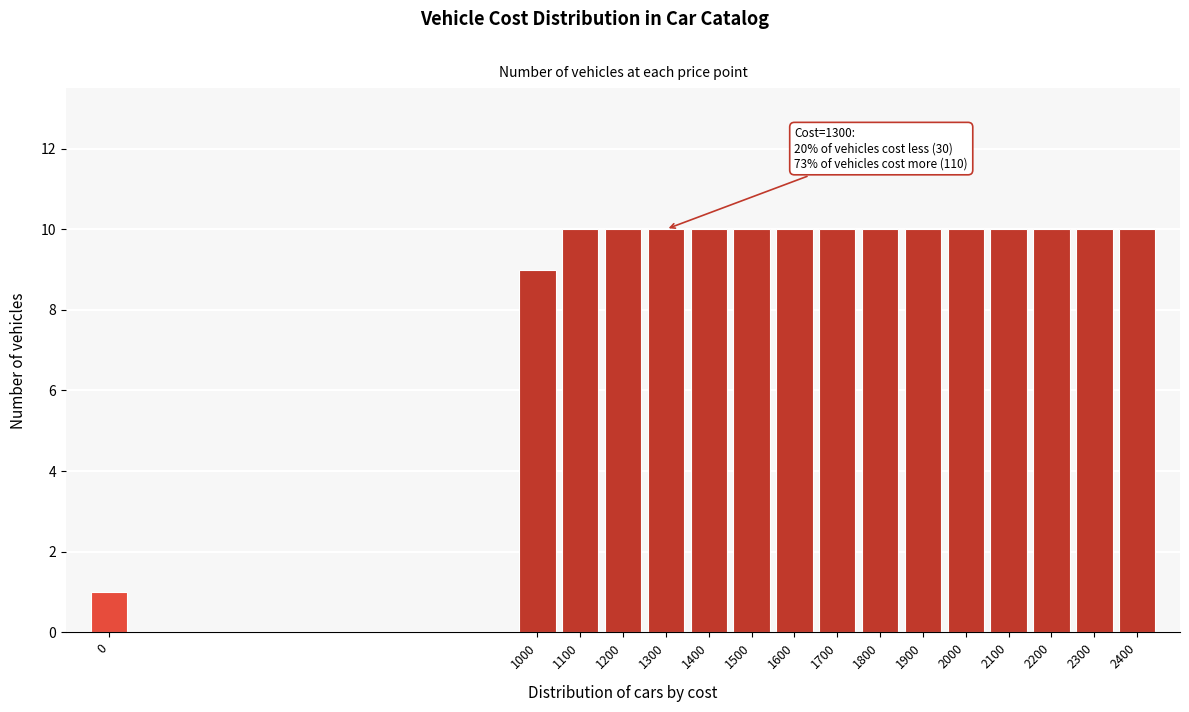

Reading right to left, list all the values displayed in this chart.

2400=10	2300=10	2200=10	2100=10	2000=10	1900=10	1800=10	1700=10	1600=10	1500=10	1400=10	1300=10	1200=10	1100=10	1000=9	0=1